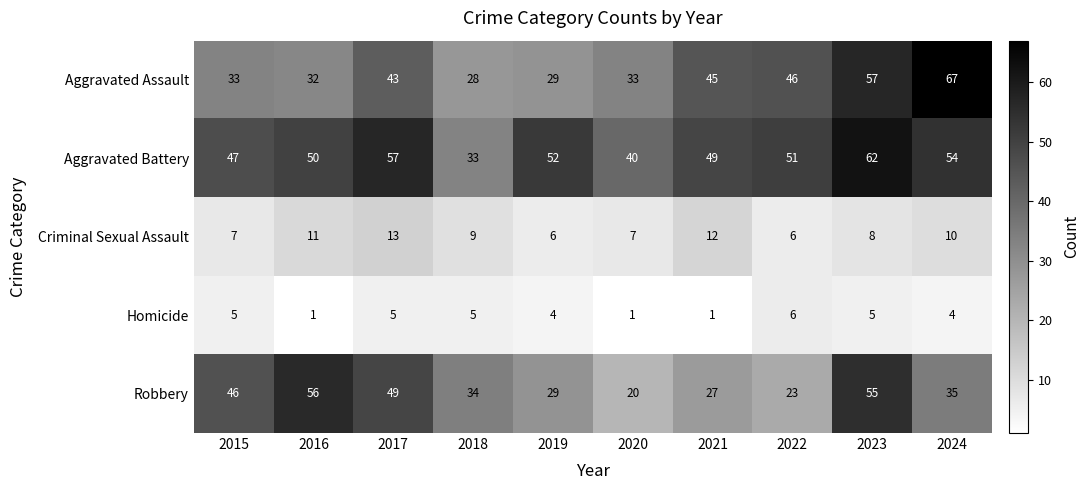

Count the Homicide values in the range 1 to 5.

9